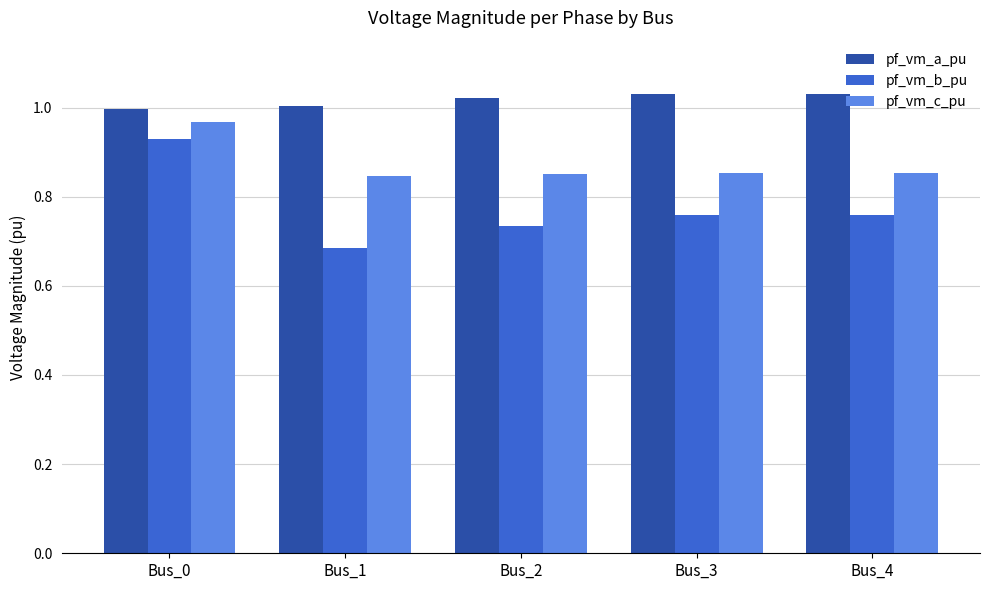

The pf_vm_a_pu series shows 1.5 at Bus_0. True or false?

False